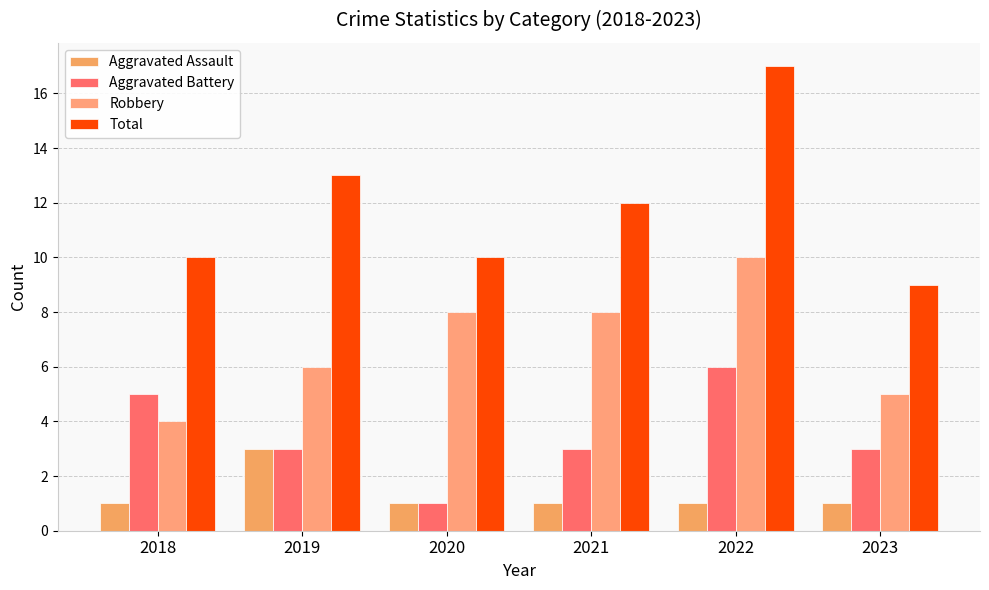

At which label is Aggravated Battery closest to 3?

2019